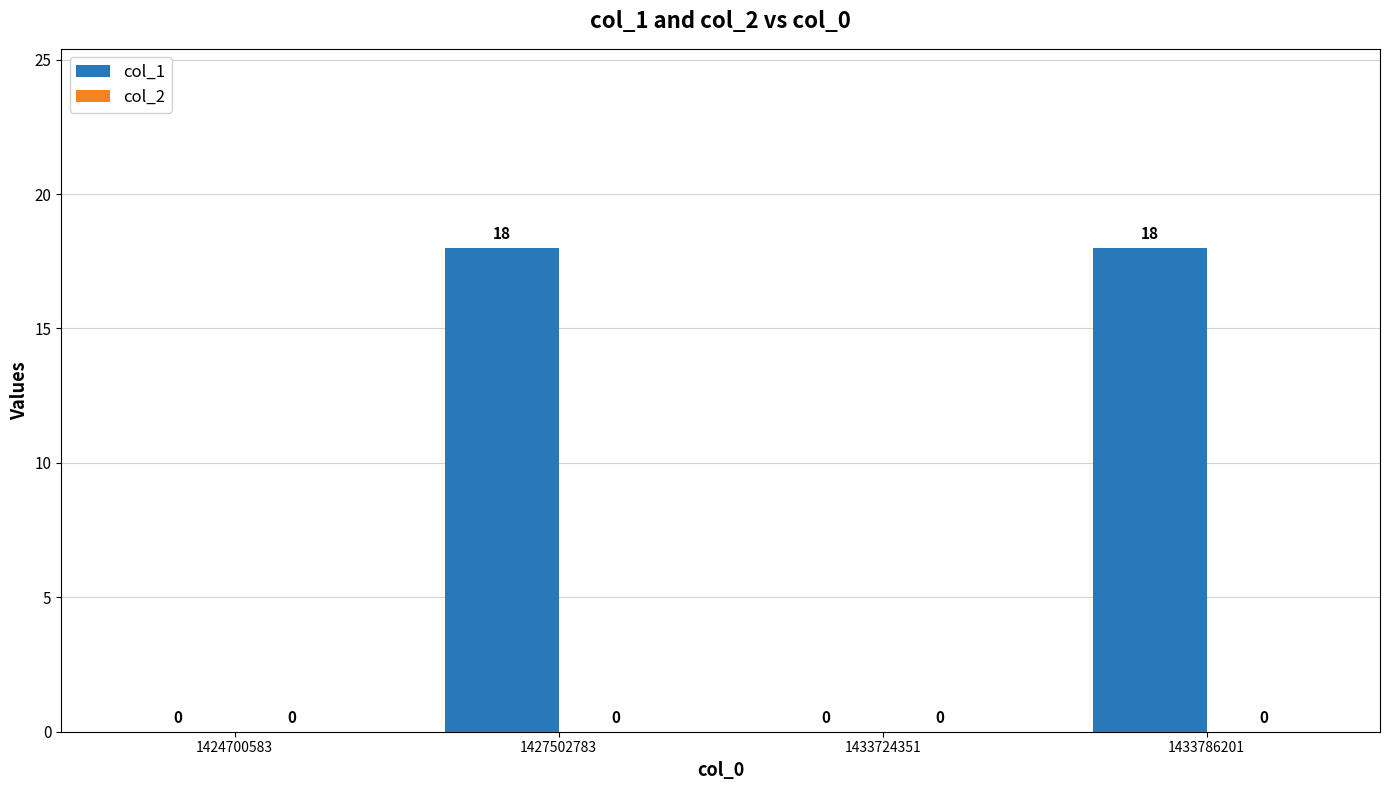

What is the sum of all values?

36